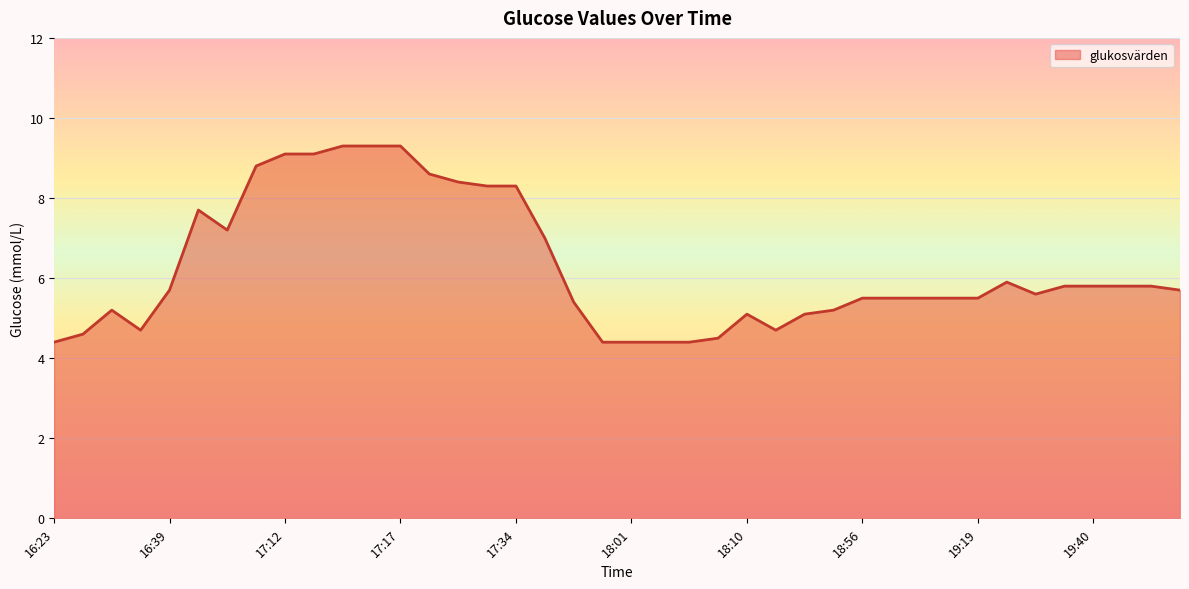

What is the greatest value displayed?

9.3